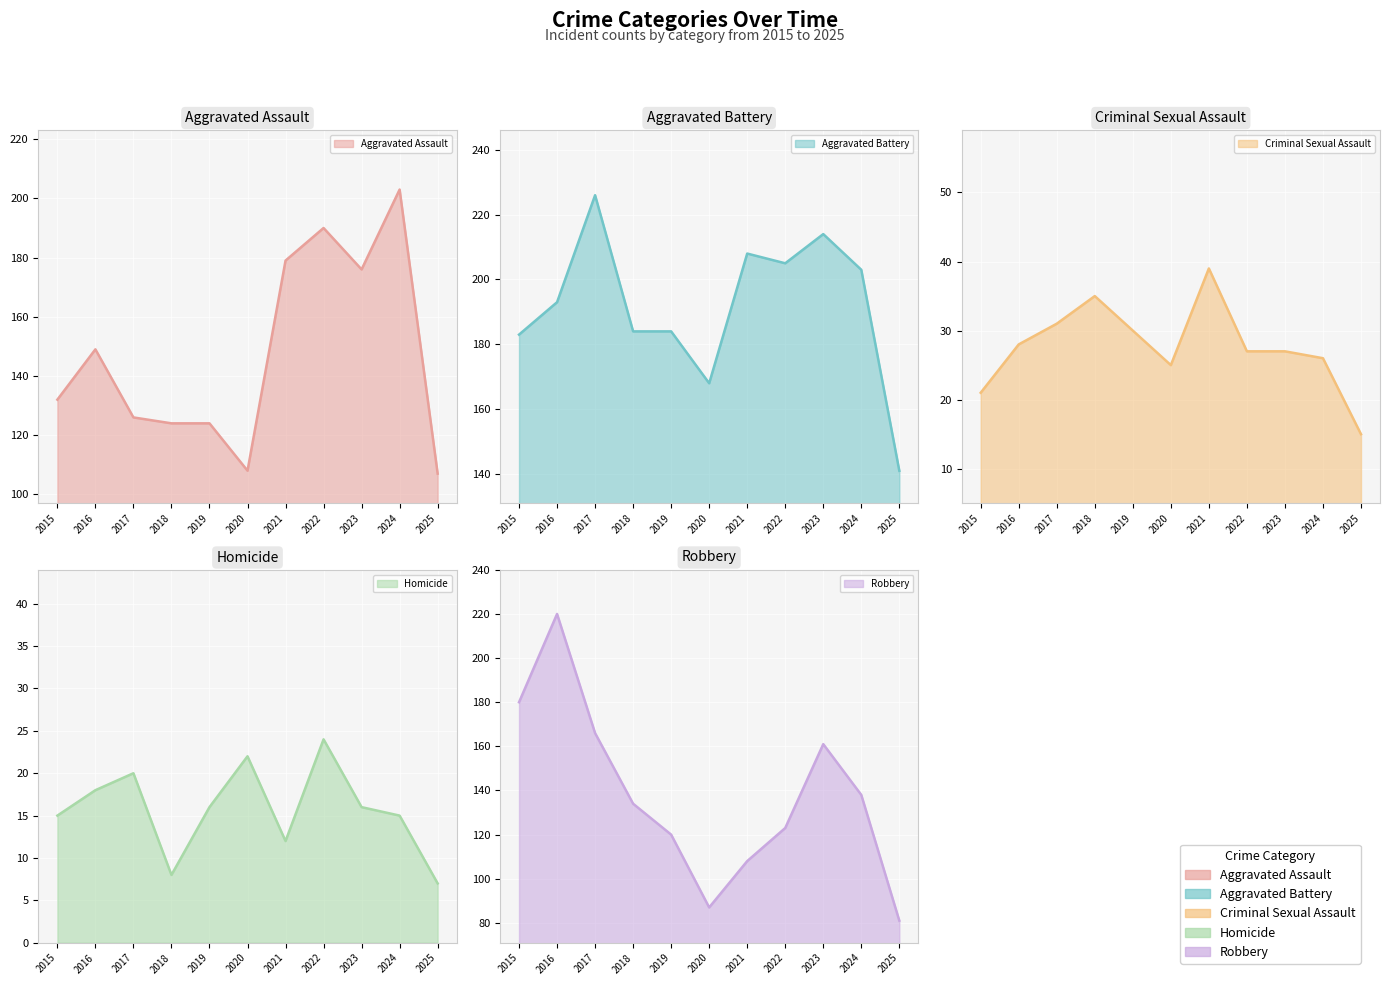

How many interior local peaks does the Homicide series have?

3